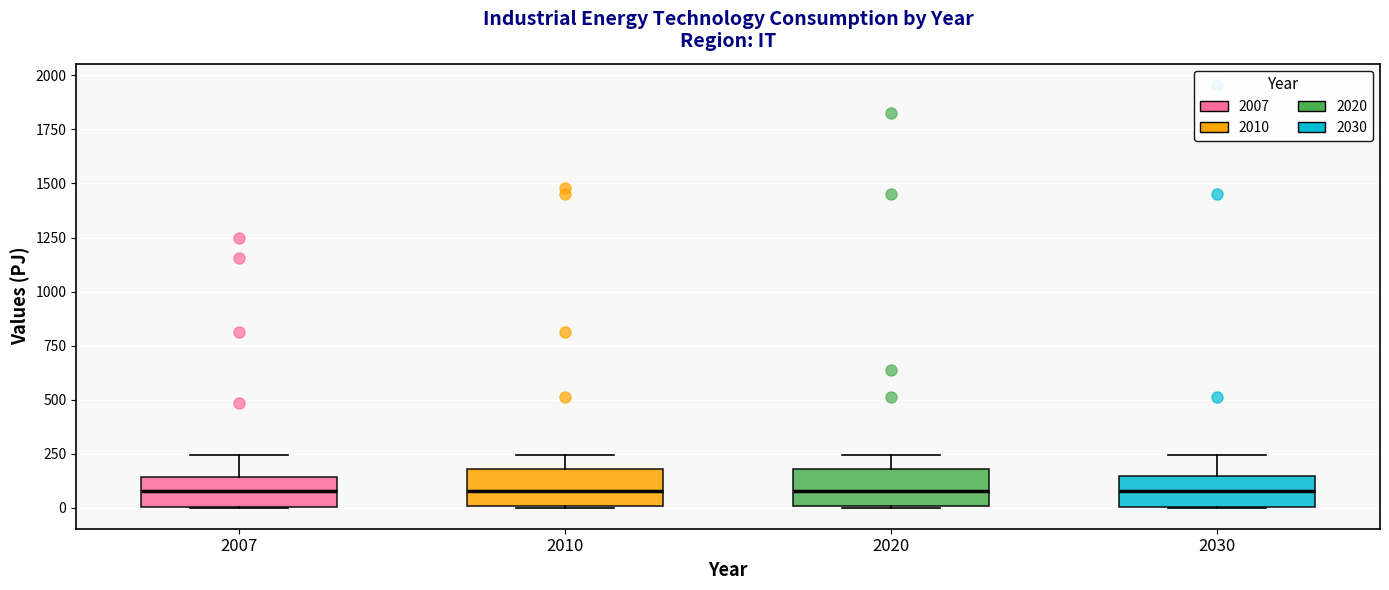

Reading left to right, transcribe this box plot: for each box, give where its median line is, the range the box spans, and where its two whiskers end, as read against the y-axis. The values are not printed on the chart, so give them approximately, as read against the axis.

2007: median 100, box 0 to 150, whiskers 0 to 250
2010: median 100, box 0 to 200, whiskers 0 to 250
2020: median 100, box 0 to 200, whiskers 0 to 250
2030: median 100, box 0 to 150, whiskers 0 to 250